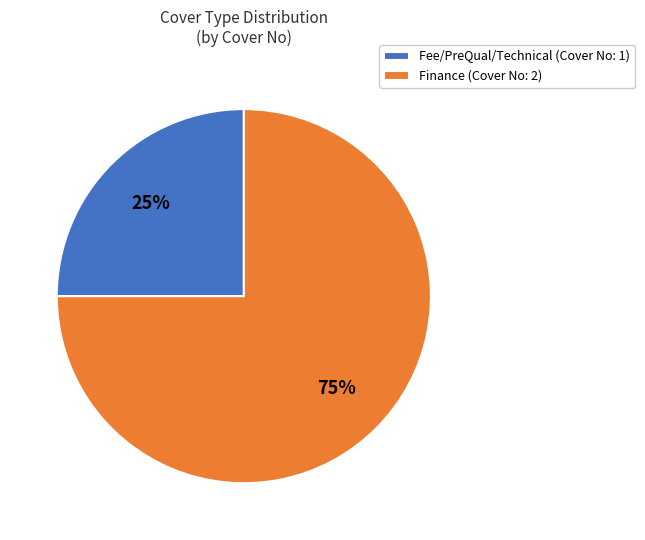

To the nearest percent, what portion does Fee/PreQual/Technical (Cover No: 1) represent?

25%